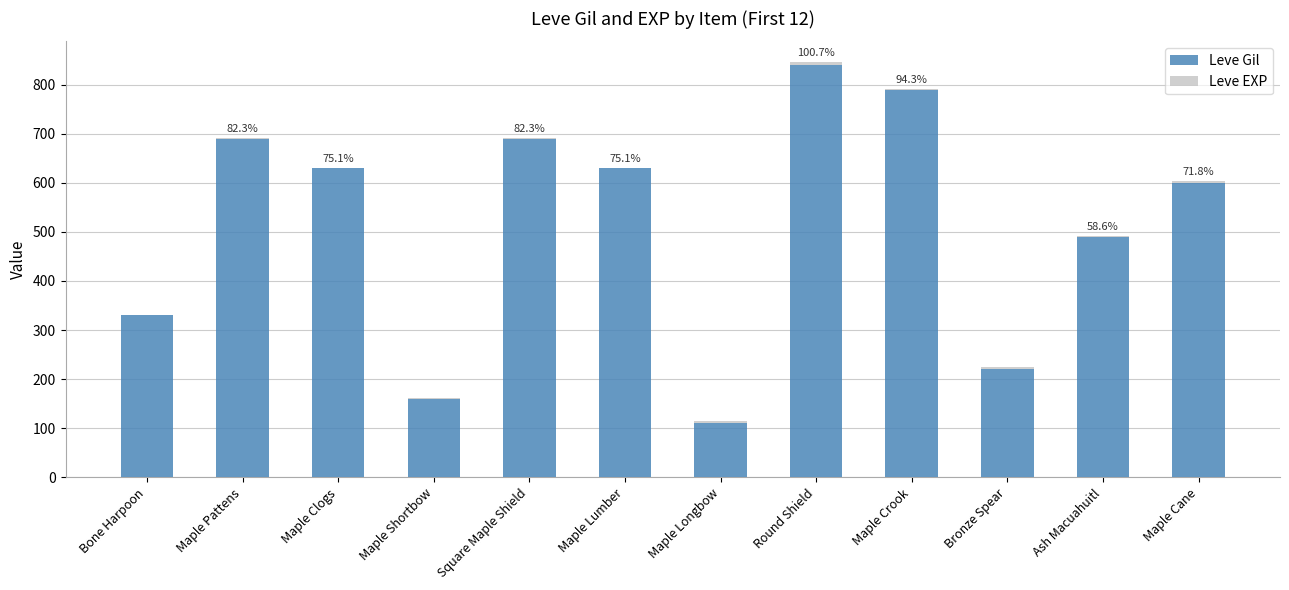

What is the maximum value for Leve Gil?

840